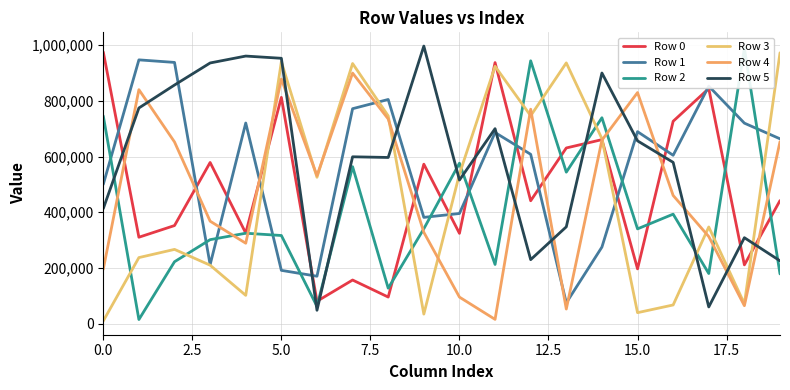

At which category does the chart reach its peak across all series?

9